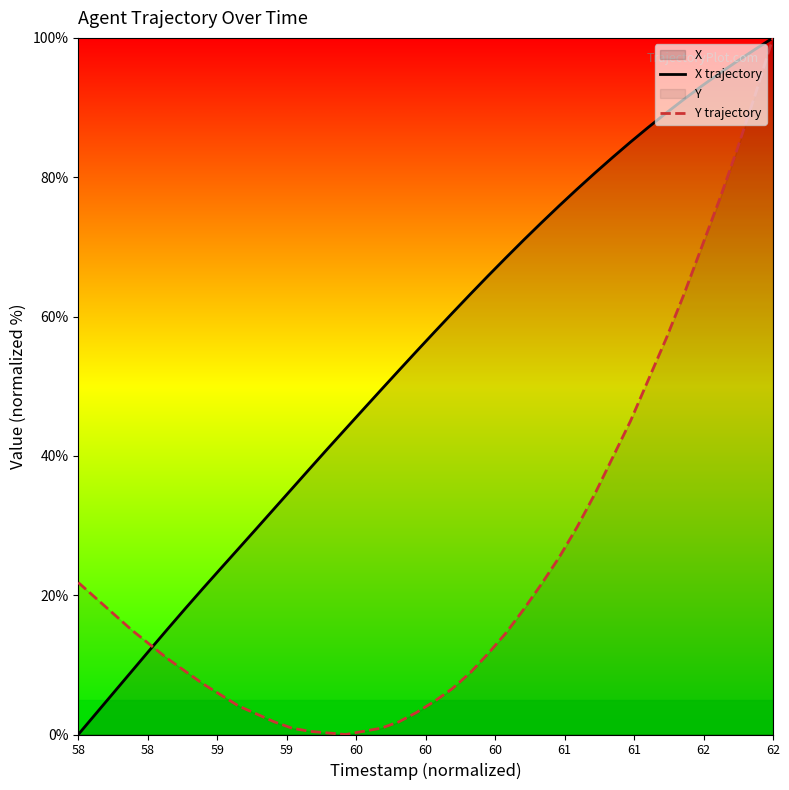

How many intersections are there between X trajectory and Y trajectory?

1